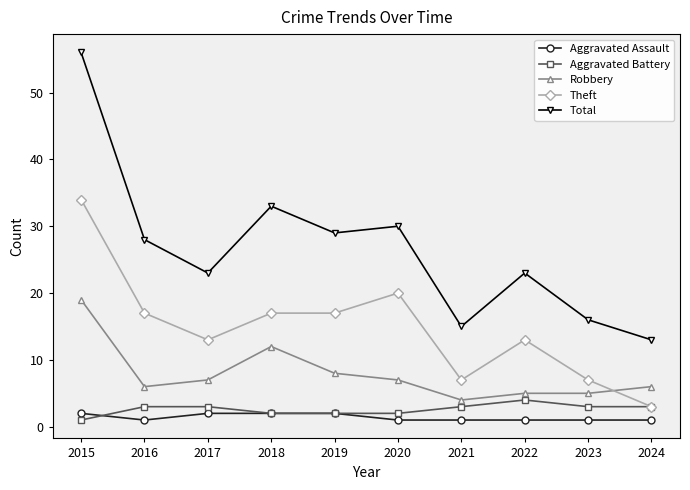

What is the total value across all series at 2023?

32